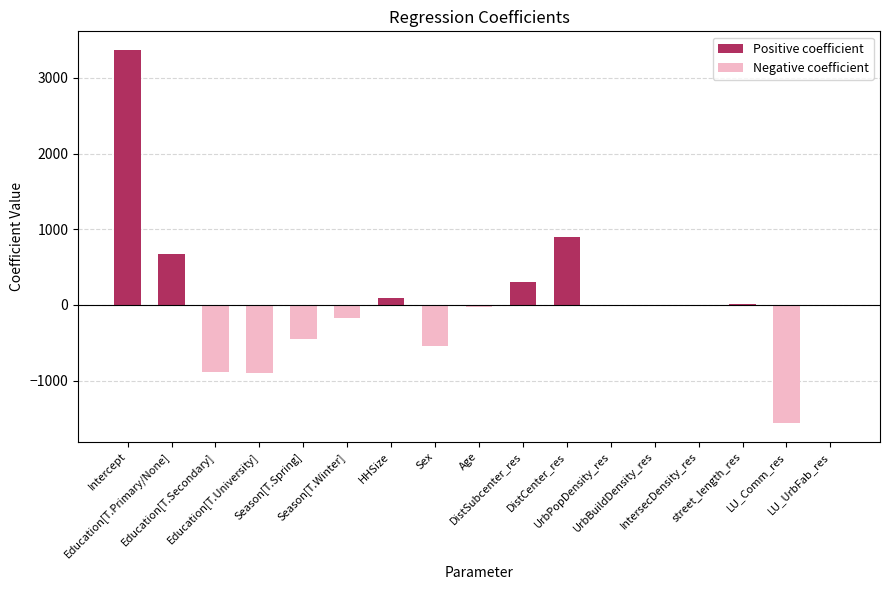

How many data points does each series have?

17